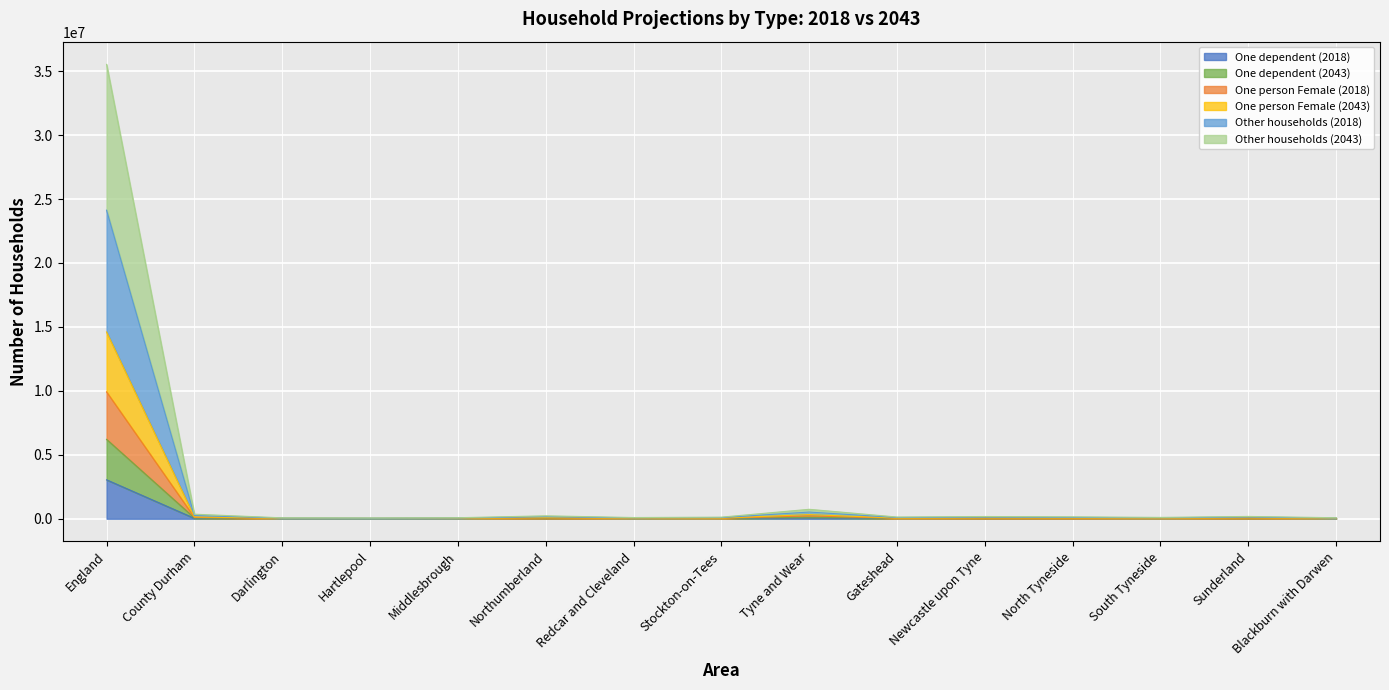

At which category is the sum across all series the highest?

England